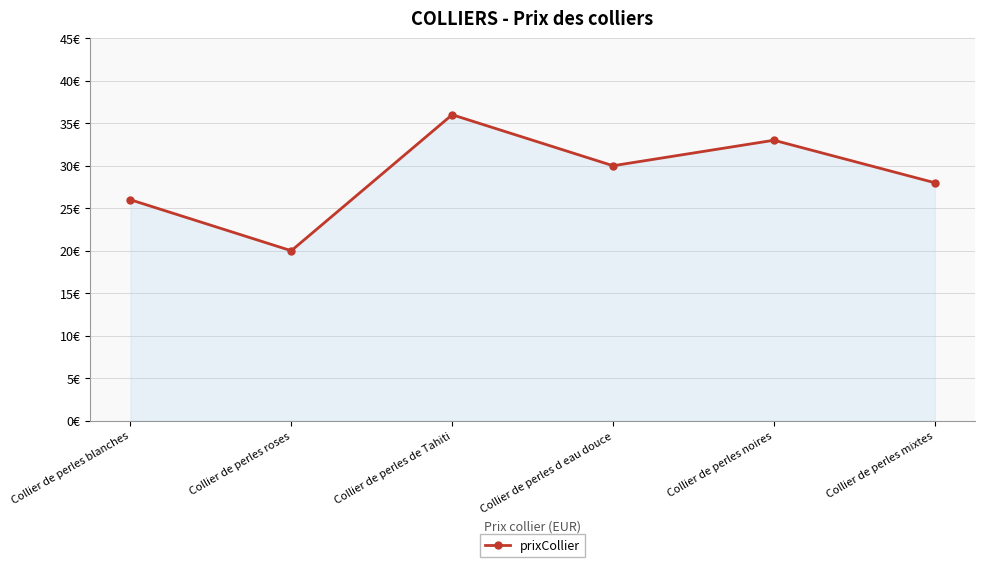

What is the value of the 2nd point from the left?

20.0